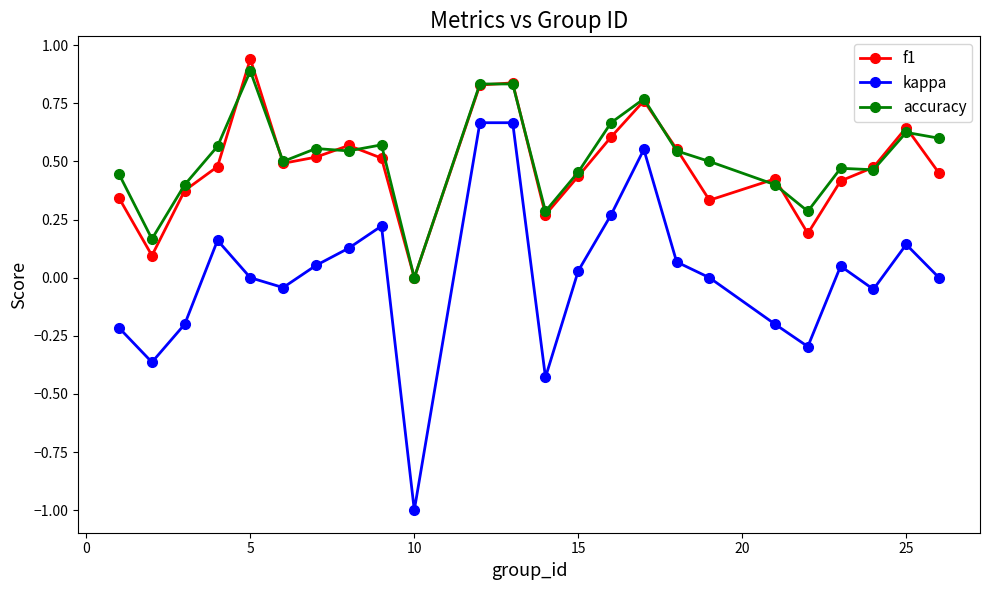

True or false: accuracy and kappa cross at least once.

False